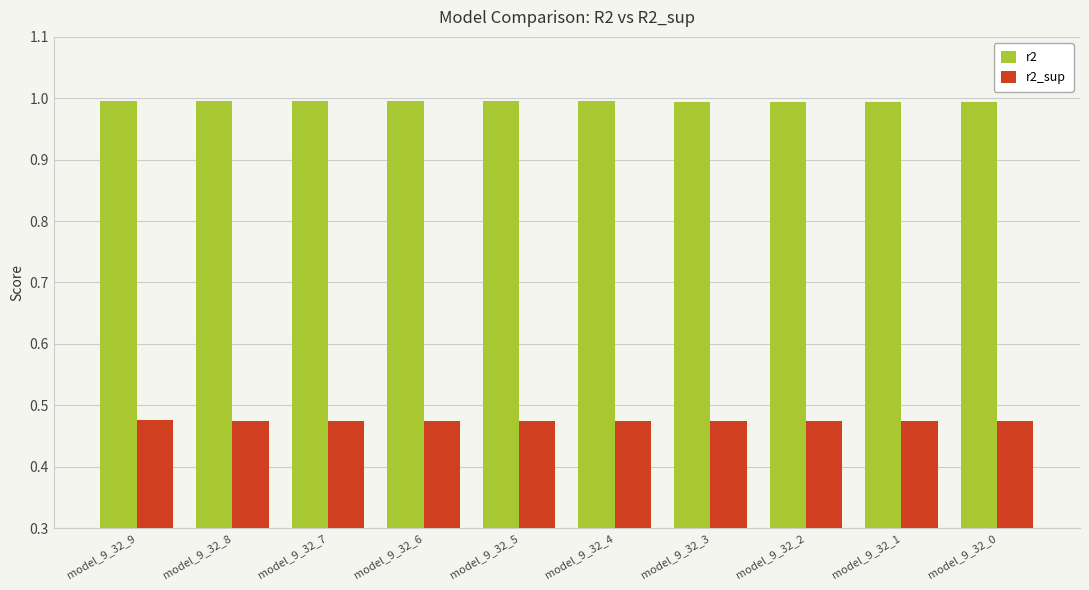

True or false: r2_sup has a value of 0.2 at model_9_32_2.

False